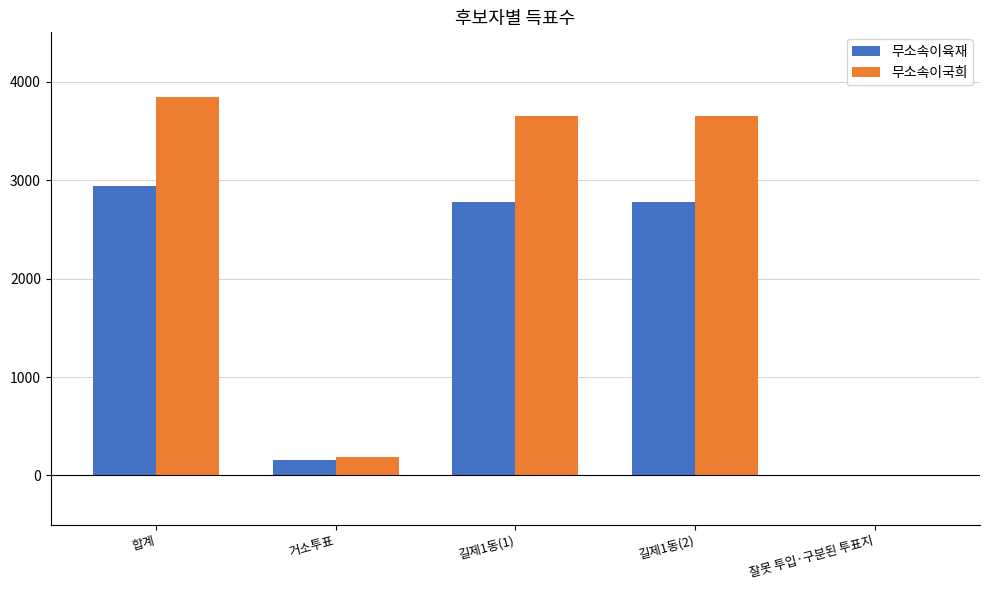

Is the value of 무소속이국희 at 길제1동(1) greater than the value of 무소속이육재 at 길제1동(2)?

Yes